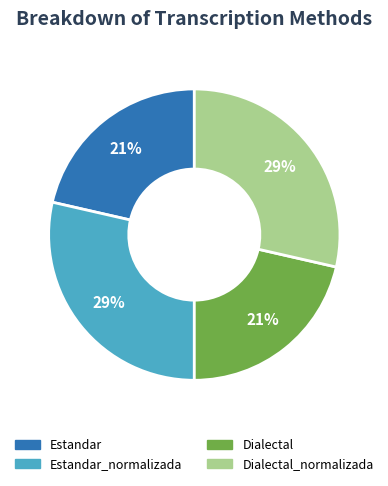

Is there a majority slice in this chart?

No